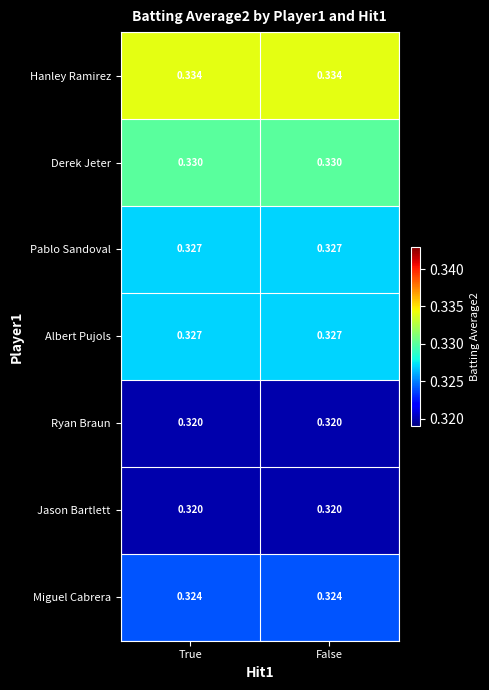

Which series has the largest total across all categories?

Hanley Ramirez